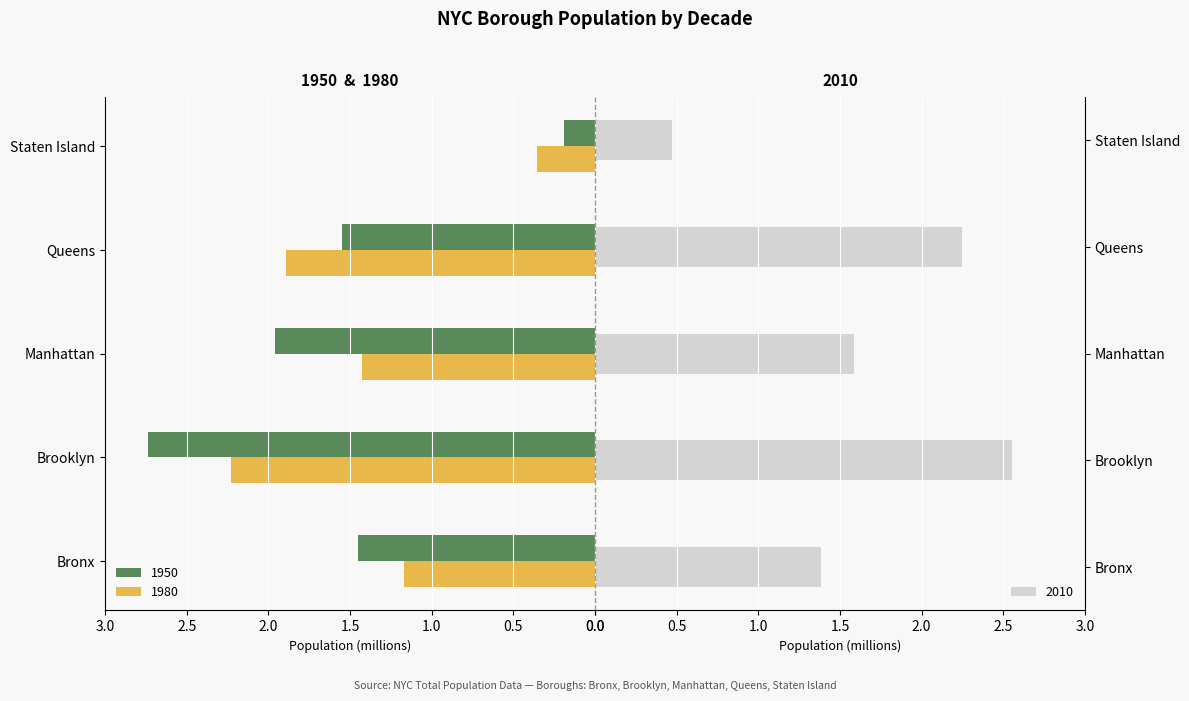

What is the label of the 1st bar from the left?

Bronx